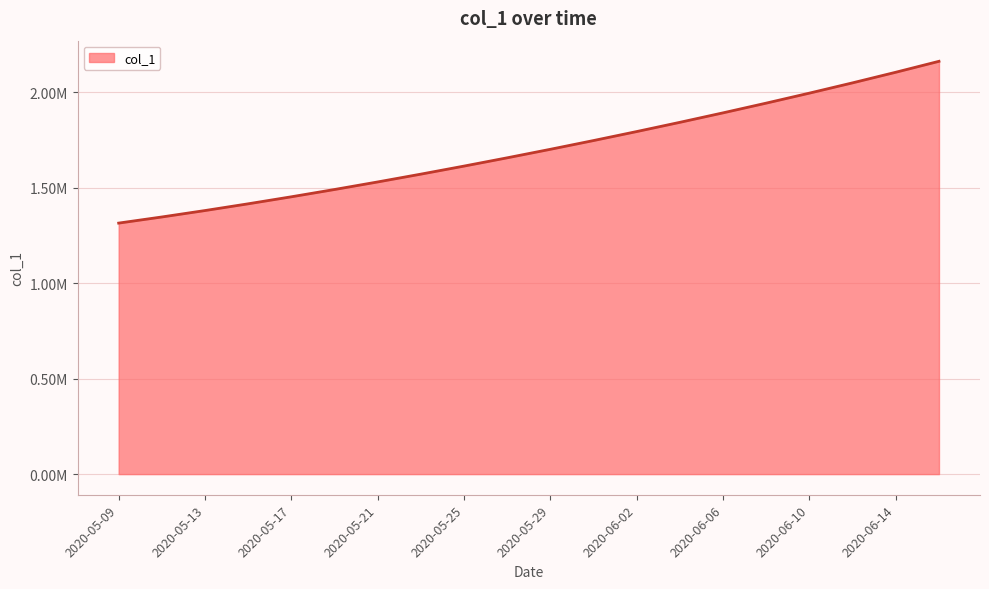

What is the average value?

1700784.1